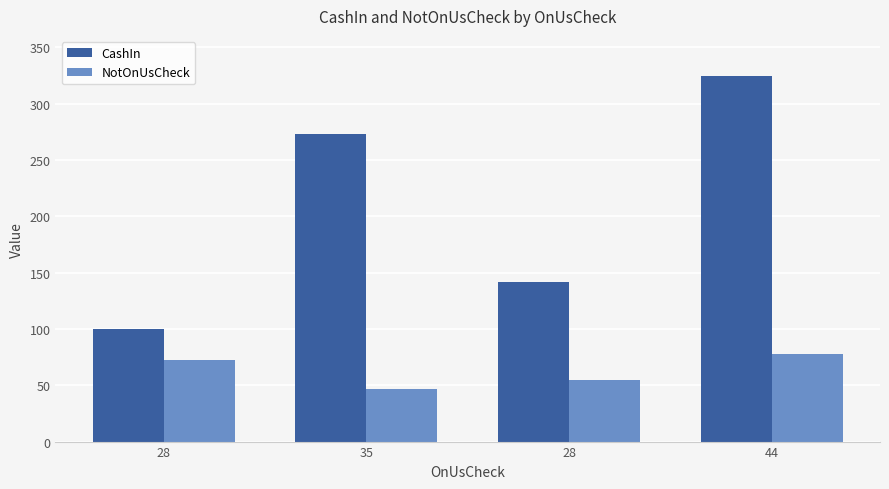

List the labels in order of CashIn value, largest first.

44, 35, 28, 28